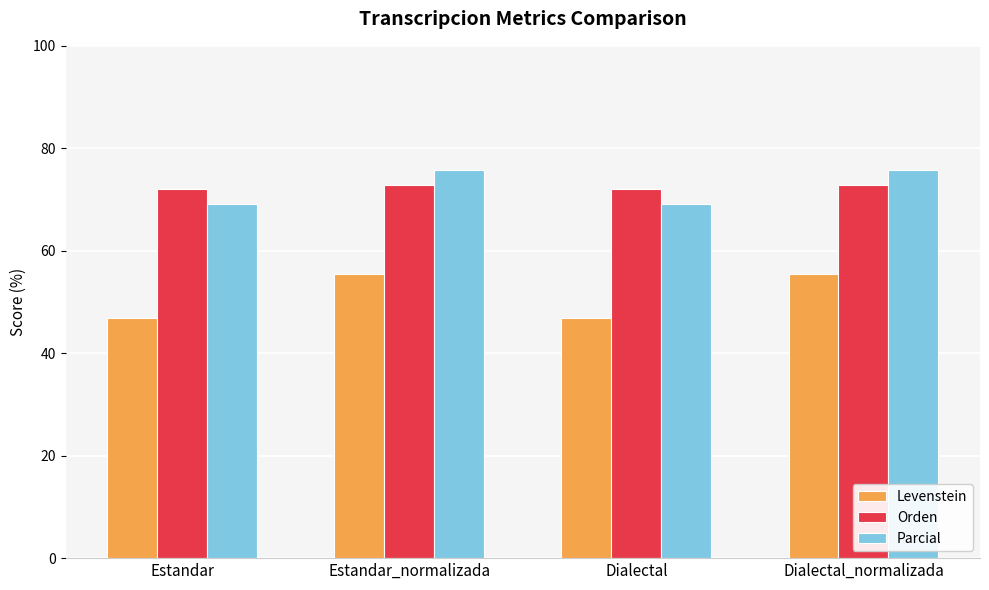

Reading left to right, list all the values displayed in this chart.

Levenstein: Estandar=46.8	Estandar_normalizada=55.4	Dialectal=46.8	Dialectal_normalizada=55.4
Orden: Estandar=72.1	Estandar_normalizada=72.9	Dialectal=72.1	Dialectal_normalizada=72.9
Parcial: Estandar=69.1	Estandar_normalizada=75.7	Dialectal=69.1	Dialectal_normalizada=75.7